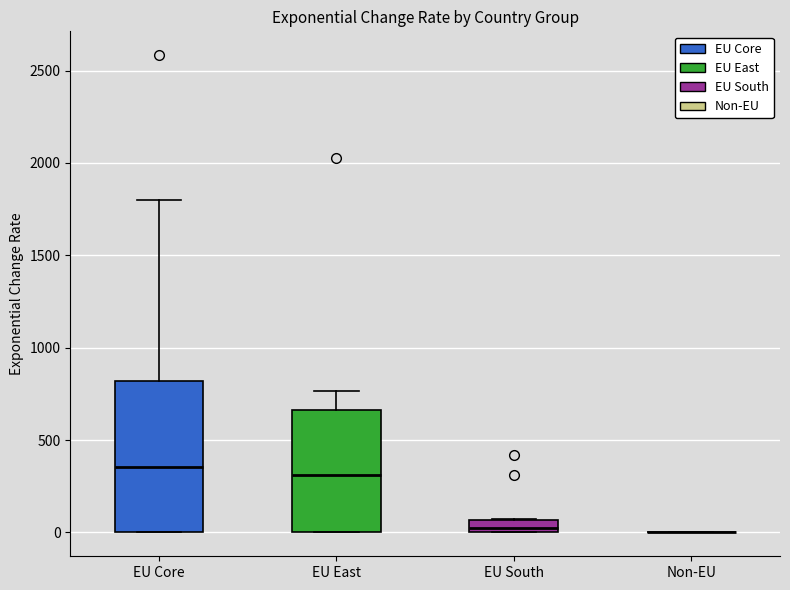

Where is the upper edge of the box for EU East on the y-axis? The values are not printed on the chart, so give them approximately, as read against the axis.

650